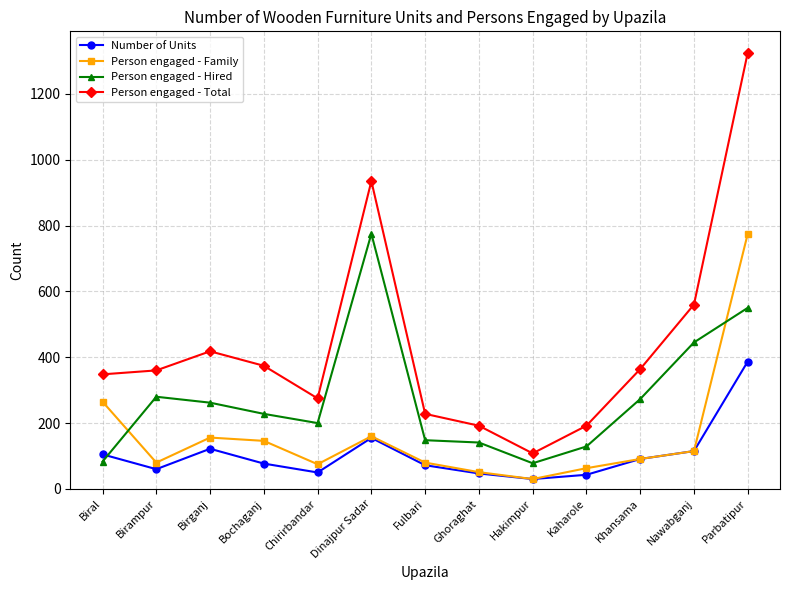

What is the sum of all Person engaged - Hired values?

3592